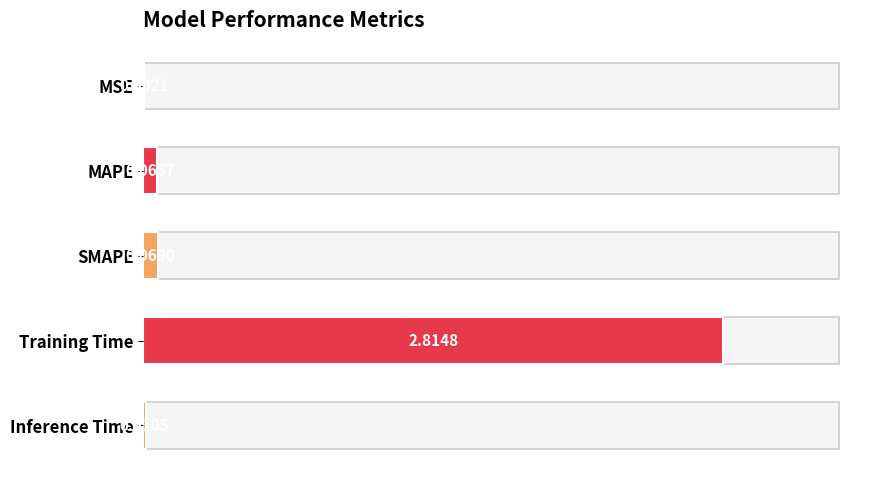

Where is the data nearest to the value 1?

SMAPE